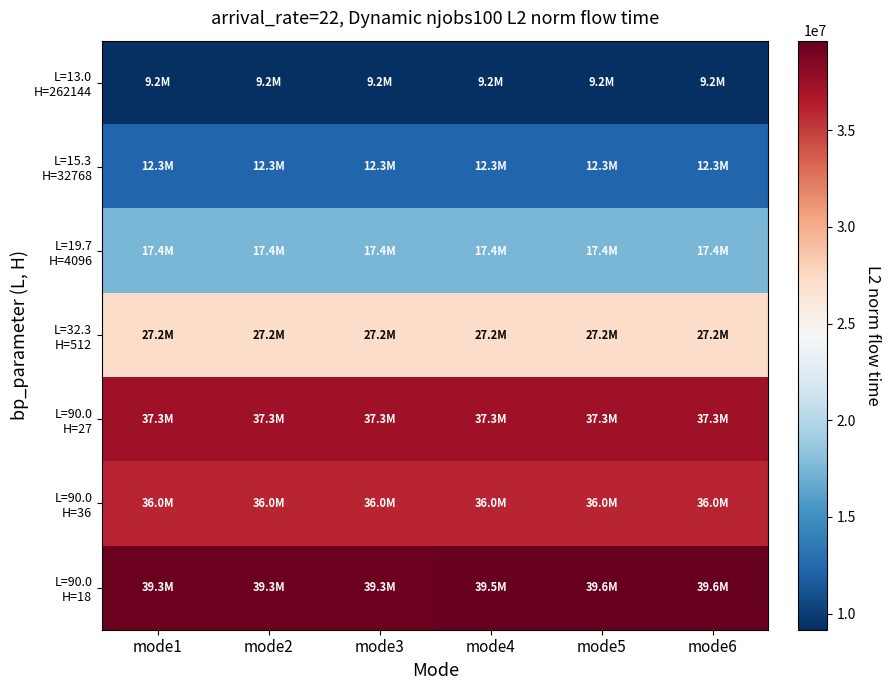

What is the total value across all series at mode3?

178790077.1